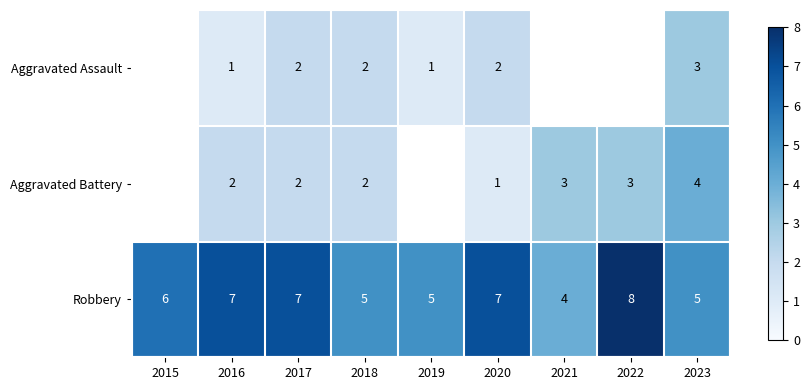

List the labels in order of Robbery value, smallest first.

2021, 2018, 2019, 2023, 2015, 2016, 2017, 2020, 2022